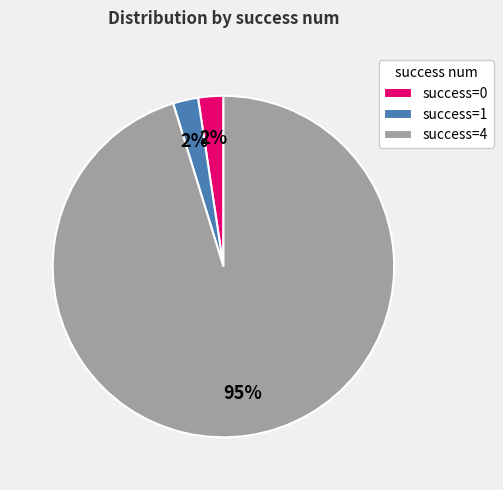

Which category has the biggest portion of the pie?

success=4